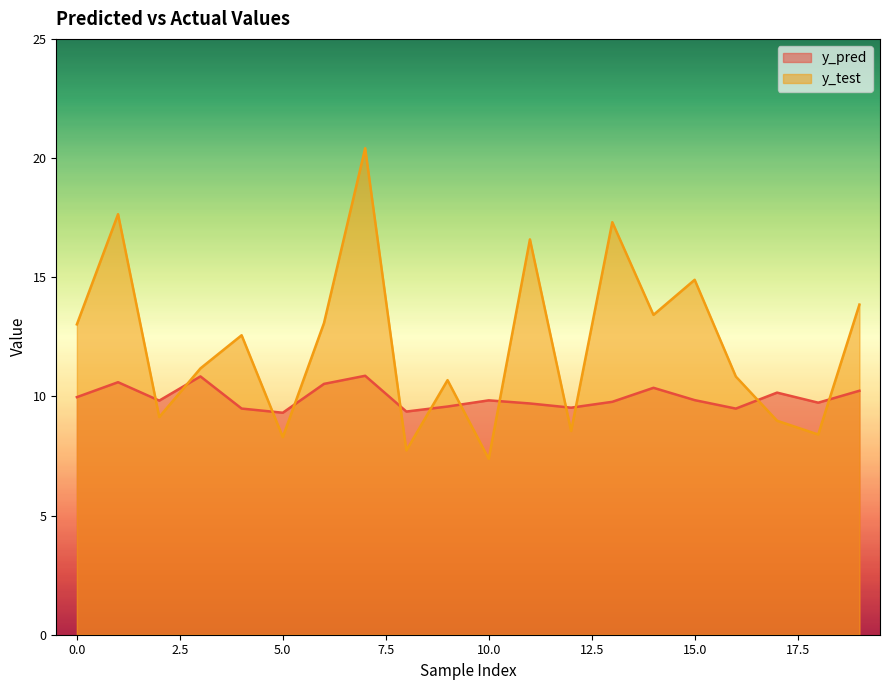

What is the approximate value of y_pred at 16?

9.5